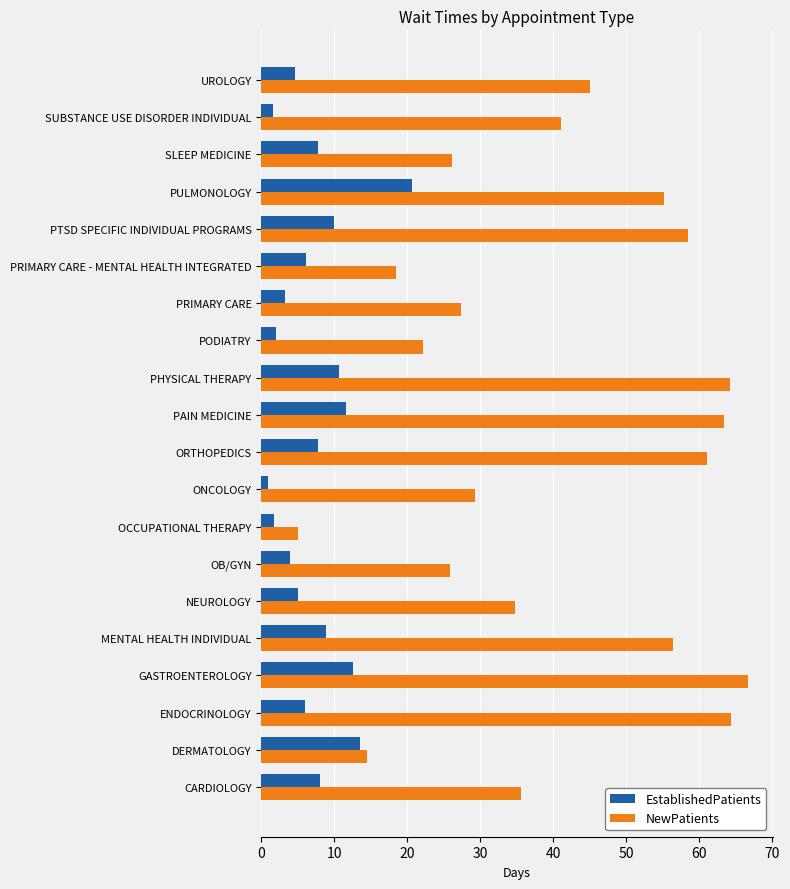

Is it true that EstablishedPatients equals 8.4 at PRIMARY CARE - MENTAL HEALTH INTEGRATED?

False